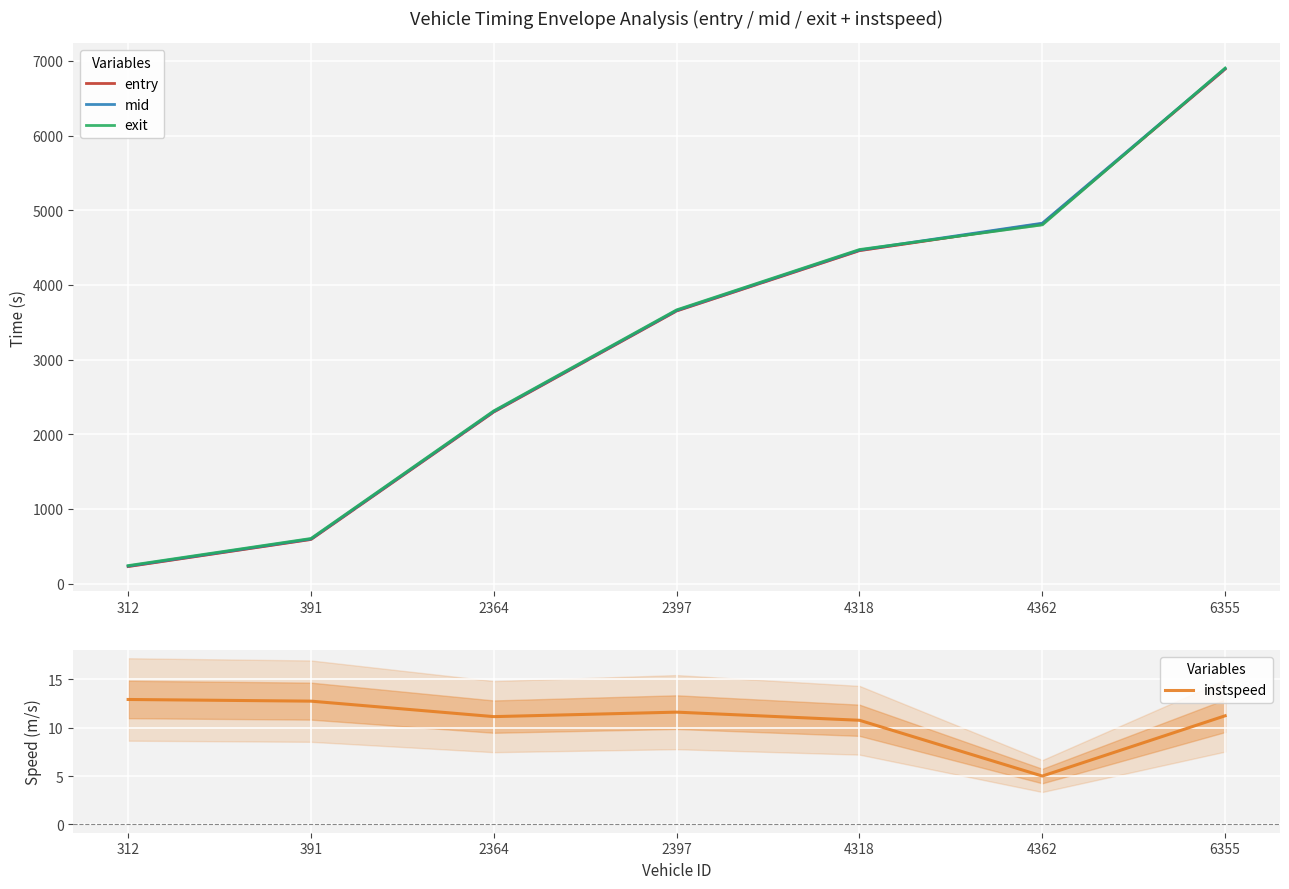

Reading left to right, list all the values displayed in this chart.

entry: 228.7	591.4	2298.5	3650.9	4458.4	4818.4	6888.6
mid: 235.4	598.2	2306.2	3658.3	4466.1	4826.1	6896.0
exit: 241.7	604.7	2313.6	3665.5	4473.3	4803.7	6903.1
instspeed: 12.9	12.7	11.1	11.6	10.8	5.0	11.2